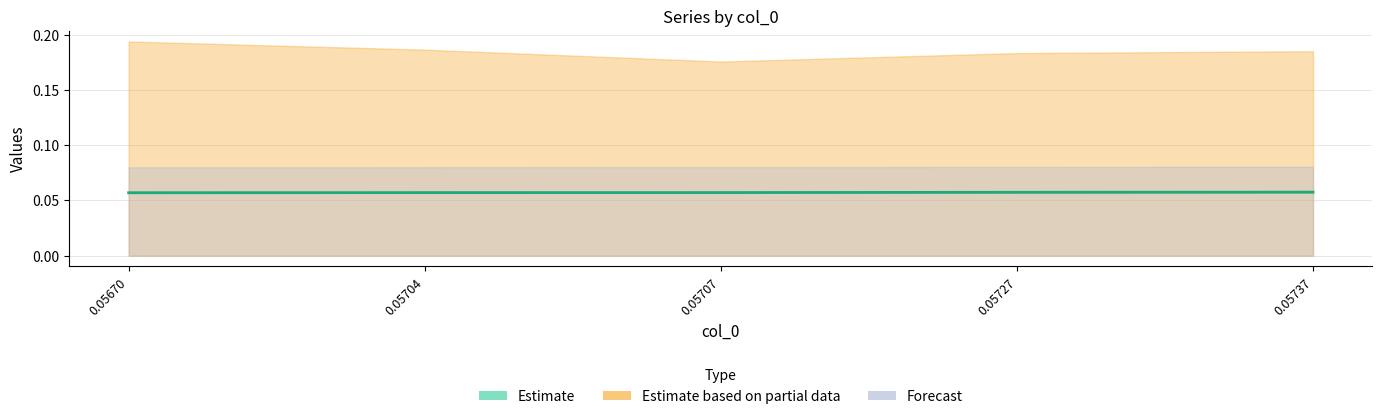

What is the smallest value displayed?

0.1